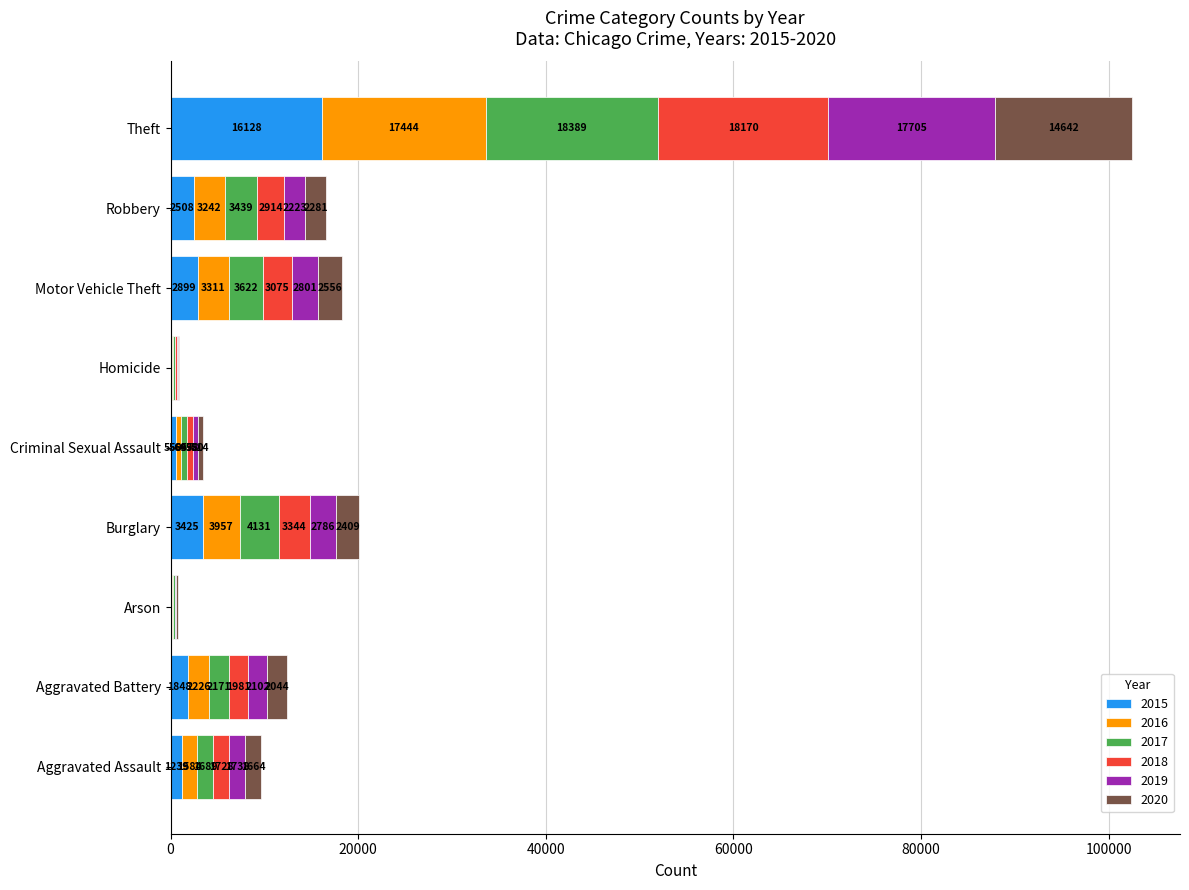

At which label does 2015 reach its peak?

Theft